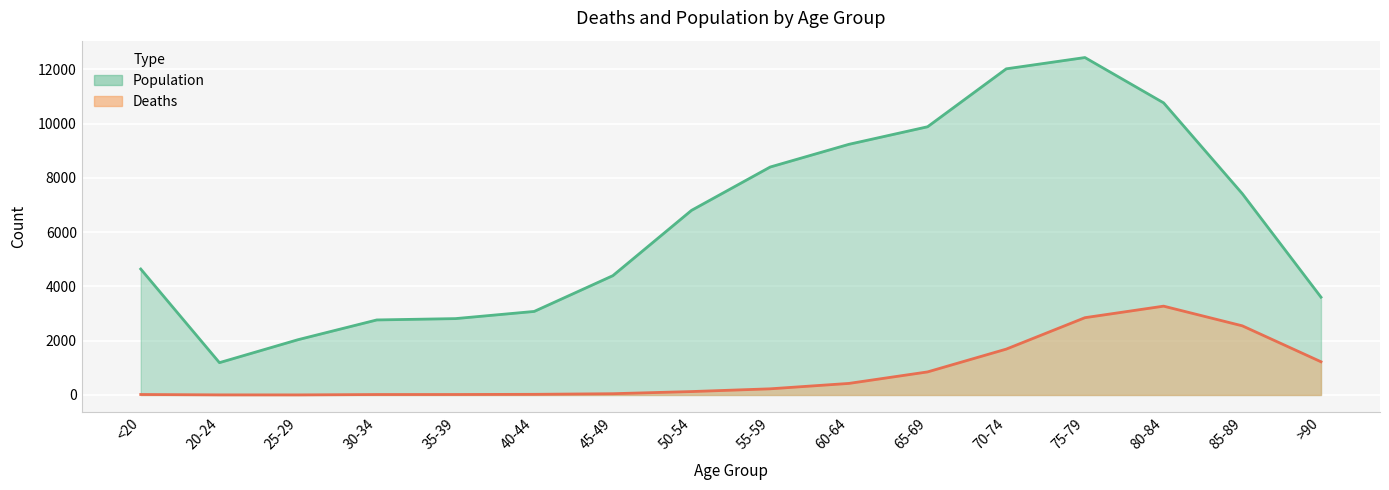

At how many categories does at least one series exceed 2268?

14